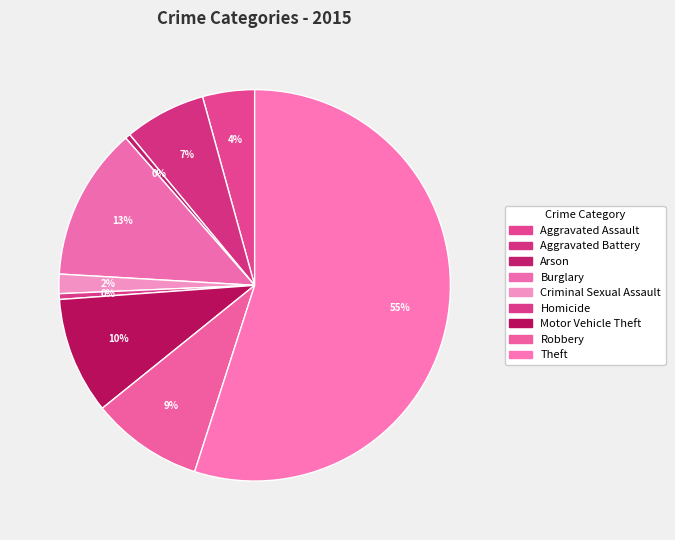

Count the number of slices in the pie.

9